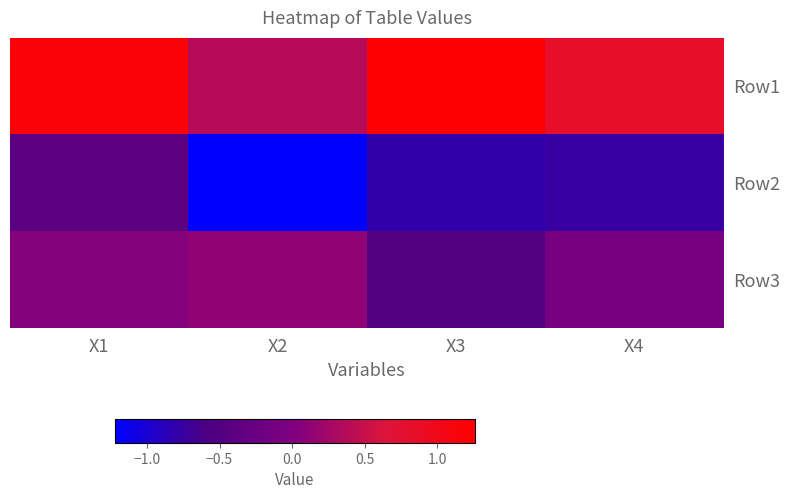

Reading right to left, list all the values displayed in this chart.

Row1: X4=0.8	X3=1.3	X2=0.4	X1=1.2
Row2: X4=-0.8	X3=-0.8	X2=-1.2	X1=-0.4
Row3: X4=-0.1	X3=-0.5	X2=0.1	X1=0.1